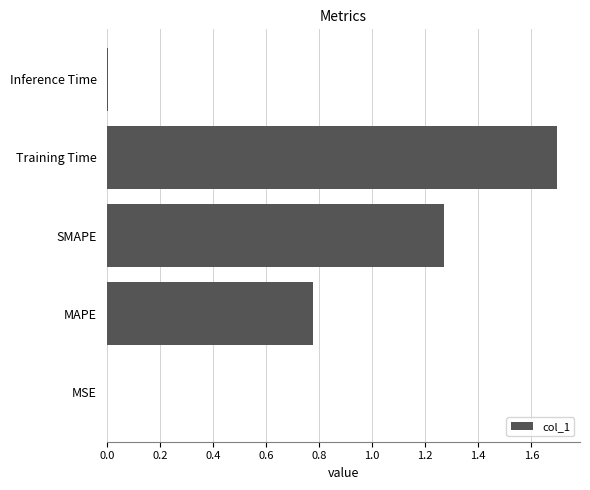

What is the change in value from MAPE to Training Time?

+0.9